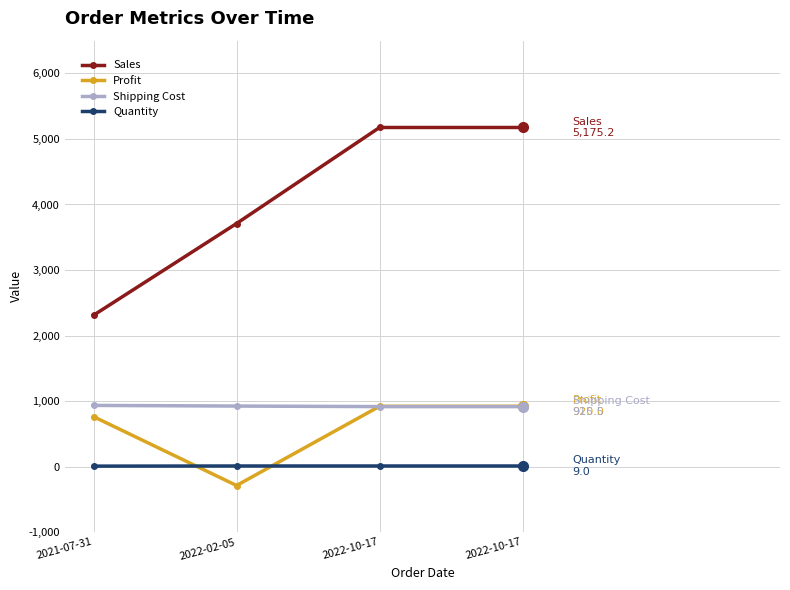

How many lines are shown in the chart?

4